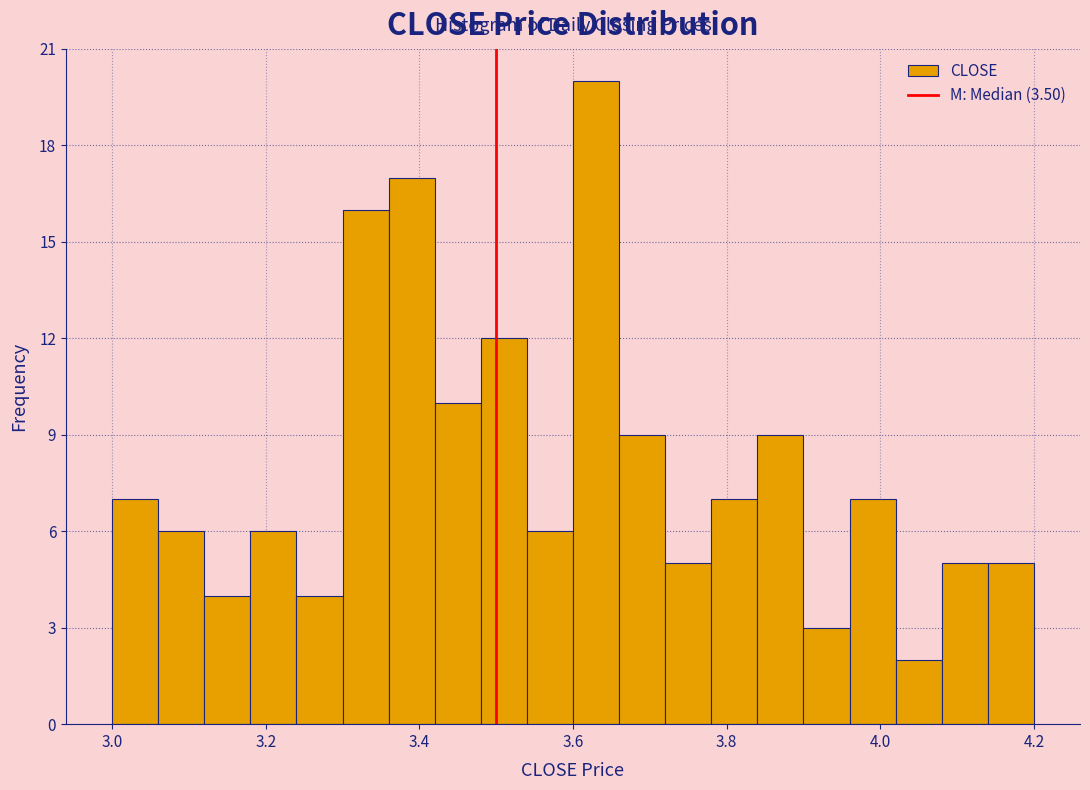

Around what value on the x-axis is the tallest bar? Give the approximate position of its centre, as read against the axis.

3.64